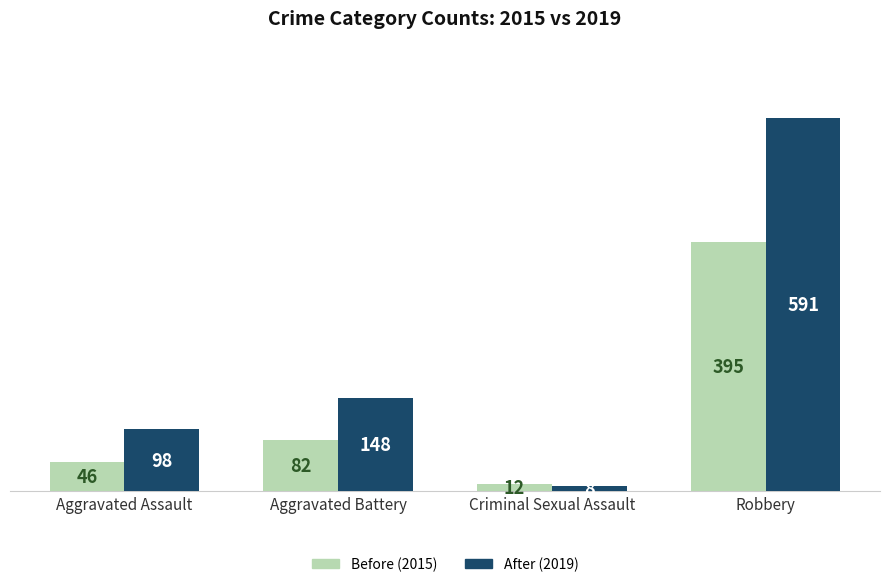

What is the maximum value shown in the chart?

591